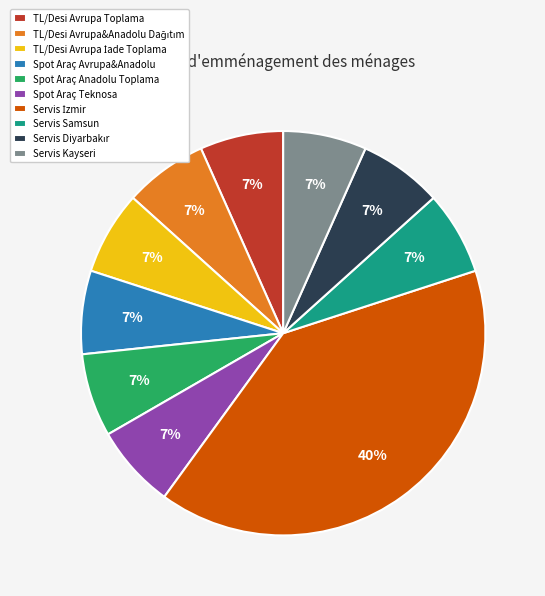

Count the number of slices in the pie.

10